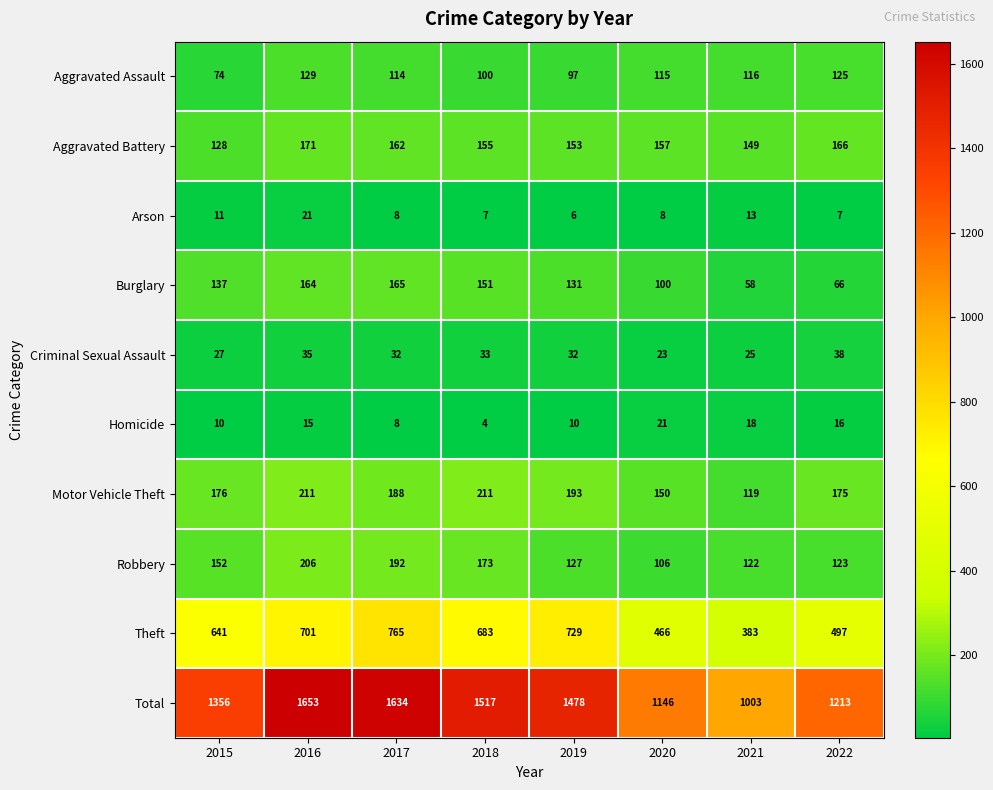

The value of Theft at 2015 is 286. True or false?

False